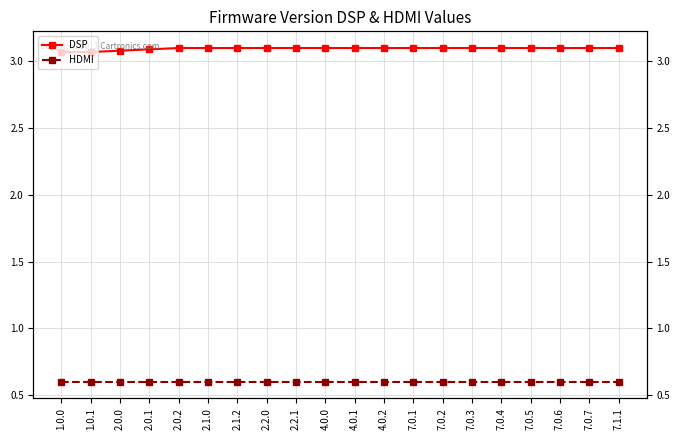

Rank the categories by DSP value from lowest to highest.

1.0.0, 1.0.1, 2.0.0, 2.0.1, 2.0.2, 2.1.0, 2.1.2, 2.2.0, 2.2.1, 4.0.0, 4.0.1, 4.0.2, 7.0.1, 7.0.2, 7.0.3, 7.0.4, 7.0.5, 7.0.6, 7.0.7, 7.1.1